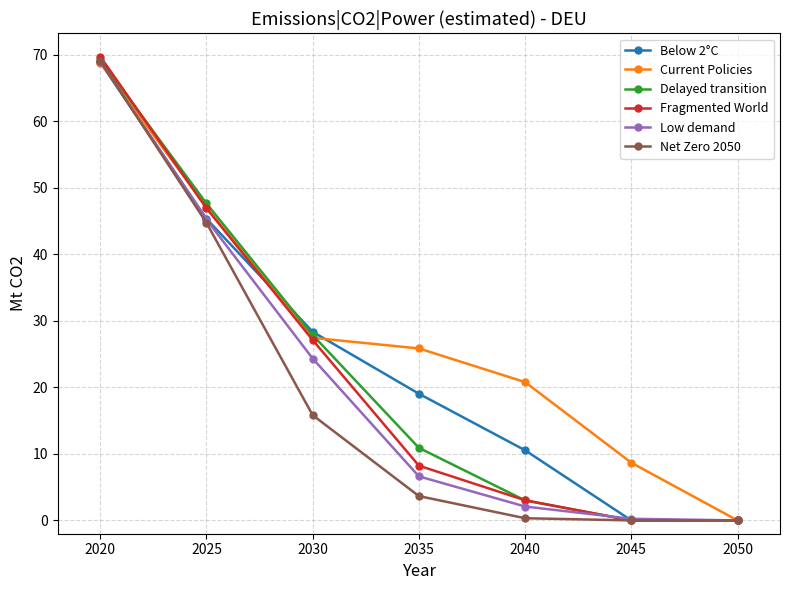

What is the sum of all Delayed transition values?

158.6